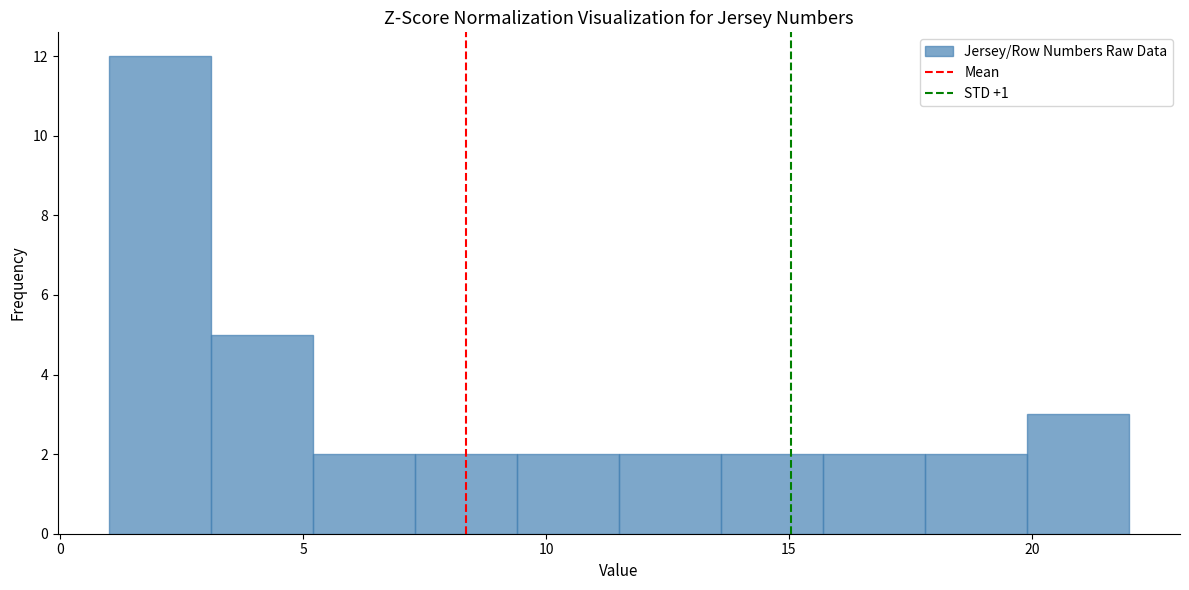

Reading left to right, list every bar in this chart as the range it spans on the x-axis followed by its height. Neither the bar edges nor the heights are printed on the chart, so give them approximately, as read against the axes.

1.0 to 3.1: 12
3.1 to 5.2: 5
5.2 to 7.3: 2
7.3 to 9.4: 2
9.4 to 11.5: 2
11.5 to 13.6: 2
13.6 to 15.7: 2
15.7 to 17.8: 2
17.8 to 19.9: 2
19.9 to 22.0: 3